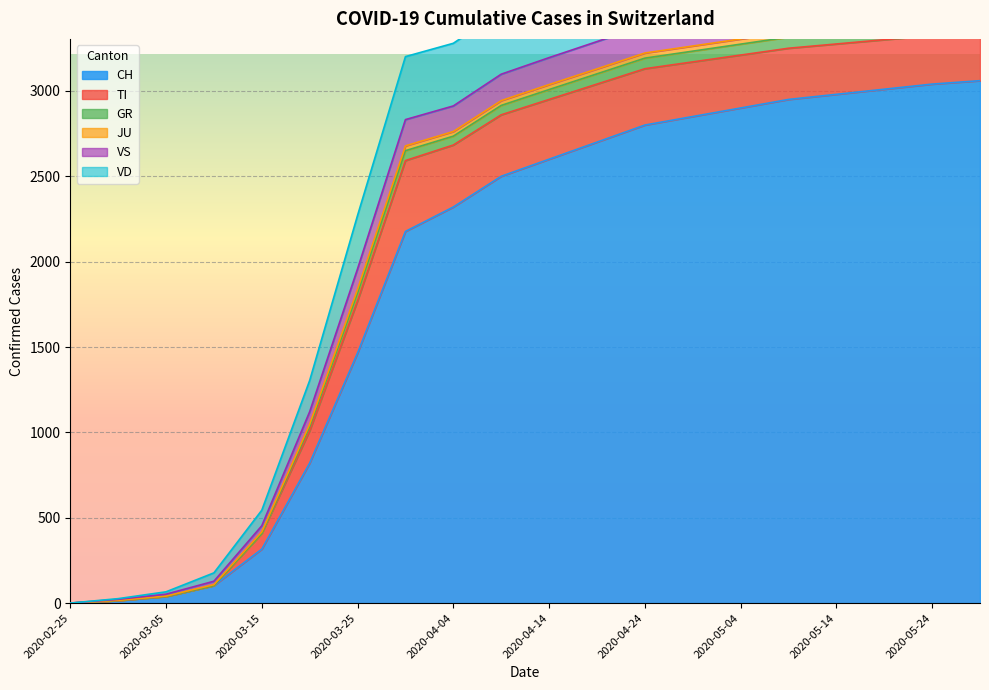

Read the VS value at 2020-05-24, to the nearest 50.

3400